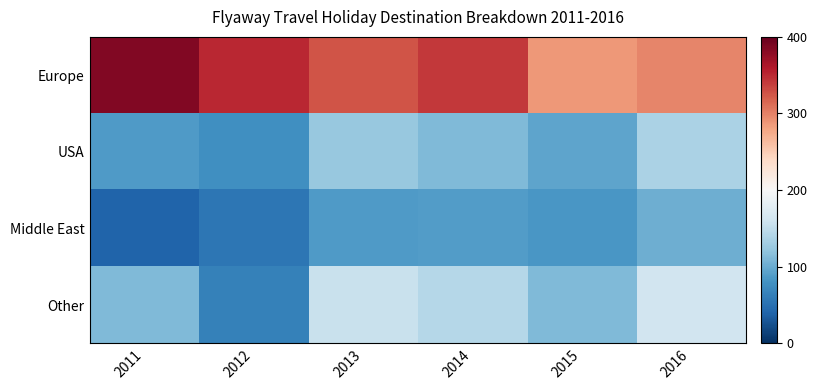

Which category has the lowest value across all series?

2011